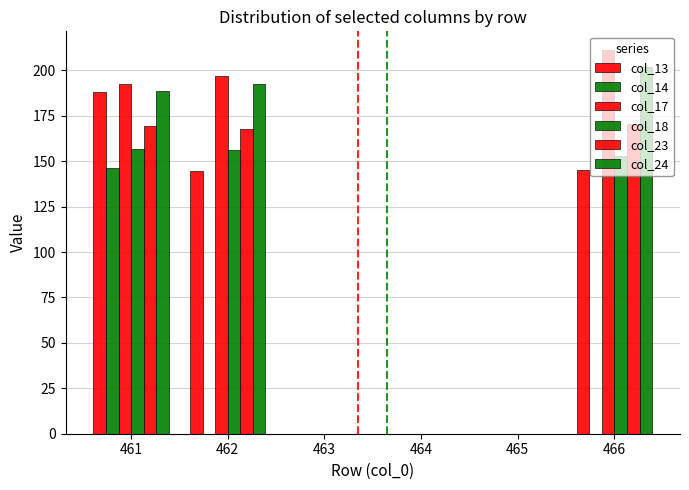

How many groups of bars are there?

6